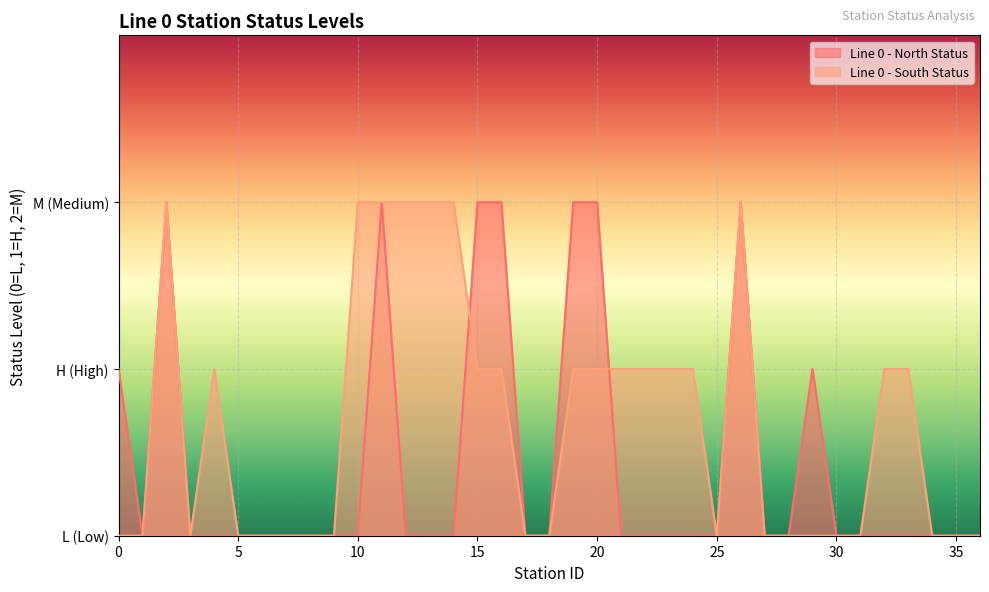

How many series are shown in this chart?

2